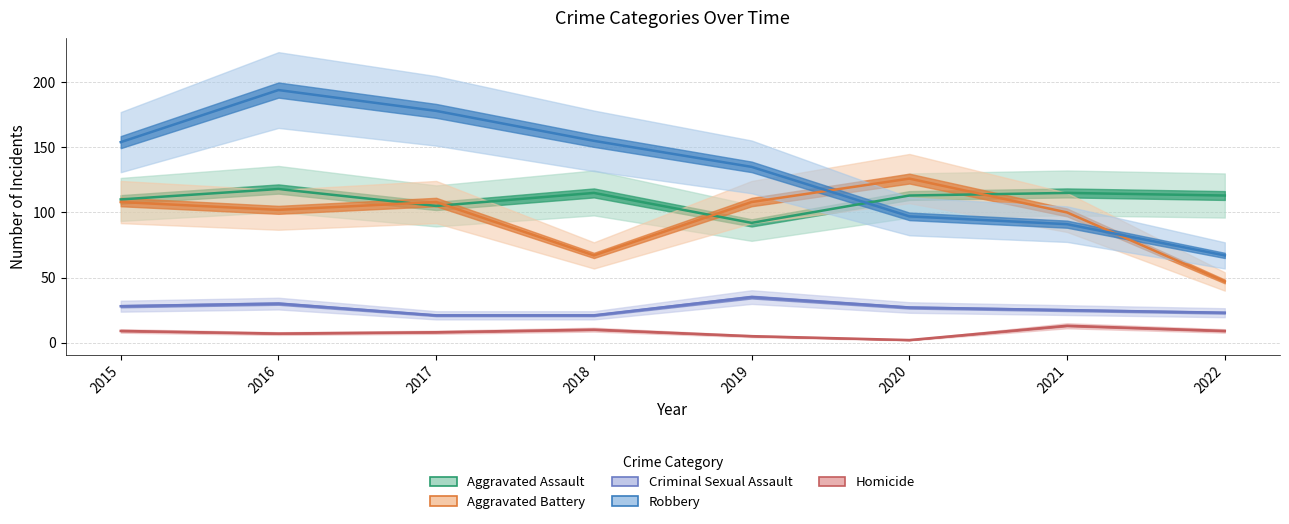

Does the chart have visible grid lines?

Yes